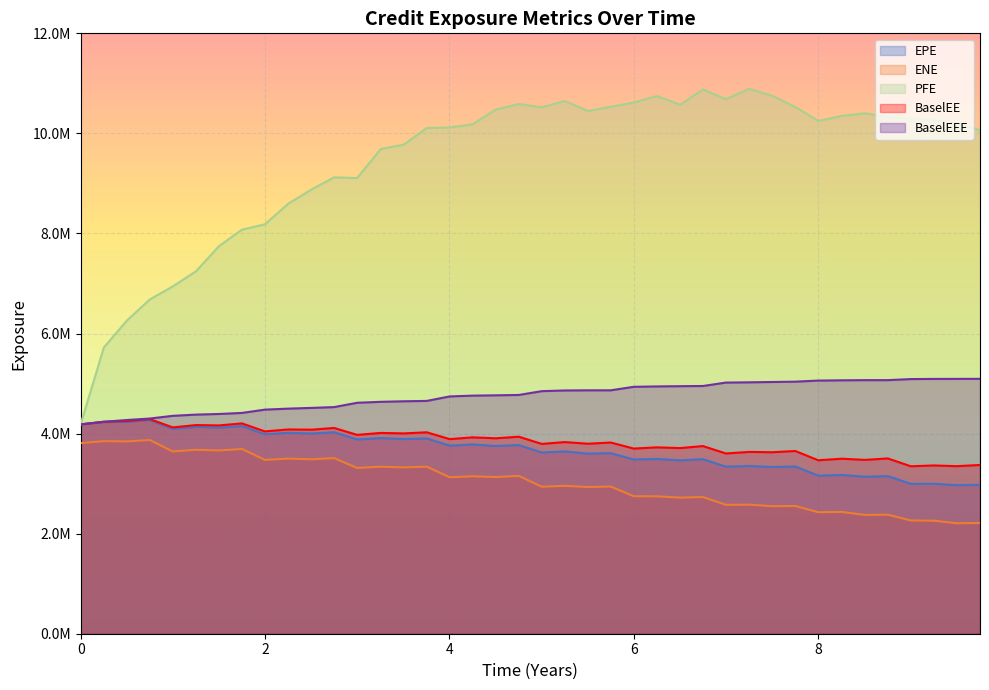

What is the sum of all ENE values?

121423288.1